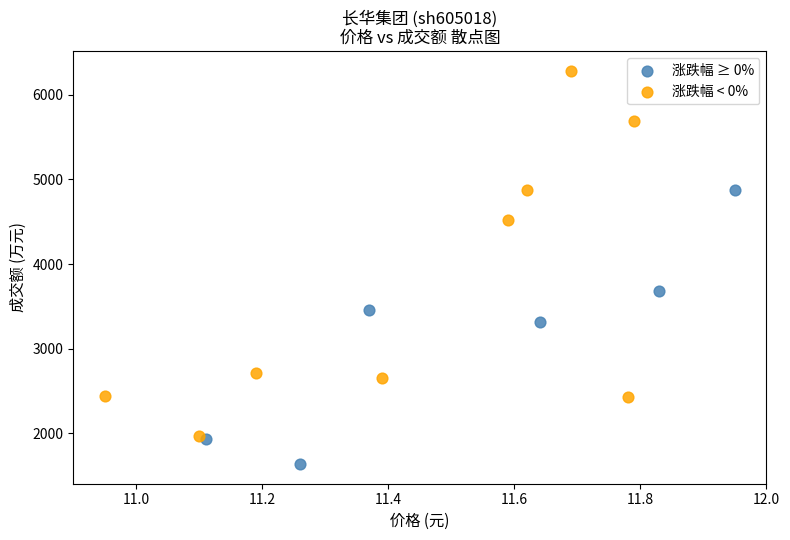

Which series has the widest spread of Y values?

涨跌幅 < 0%